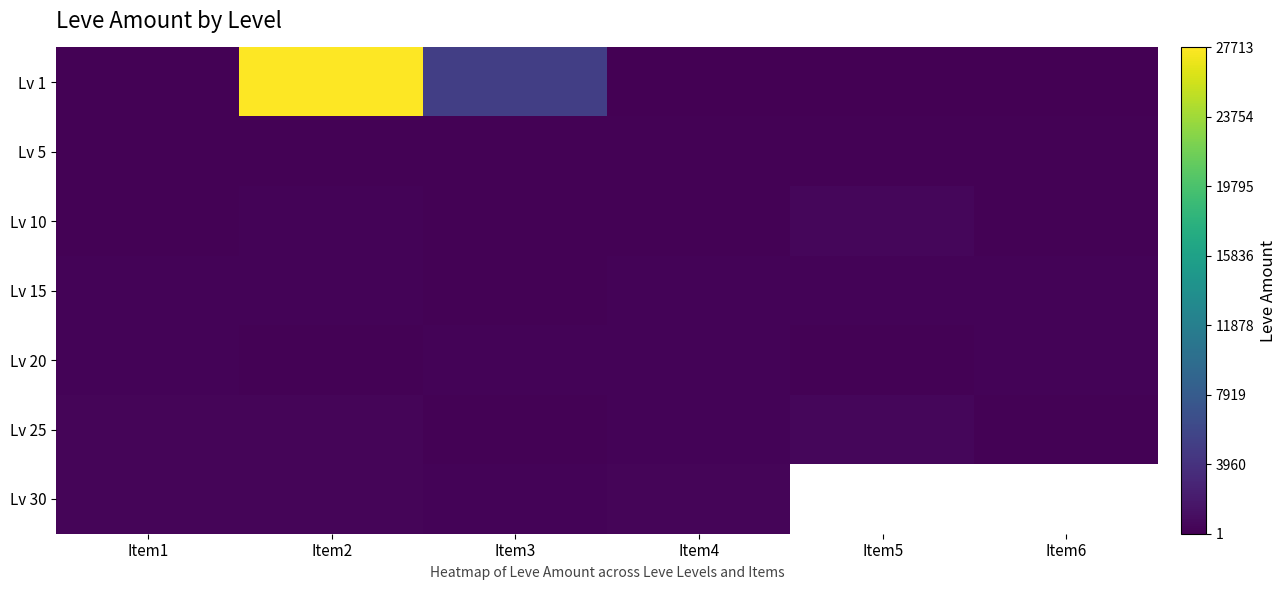

Which category has the highest value across all series?

Item2